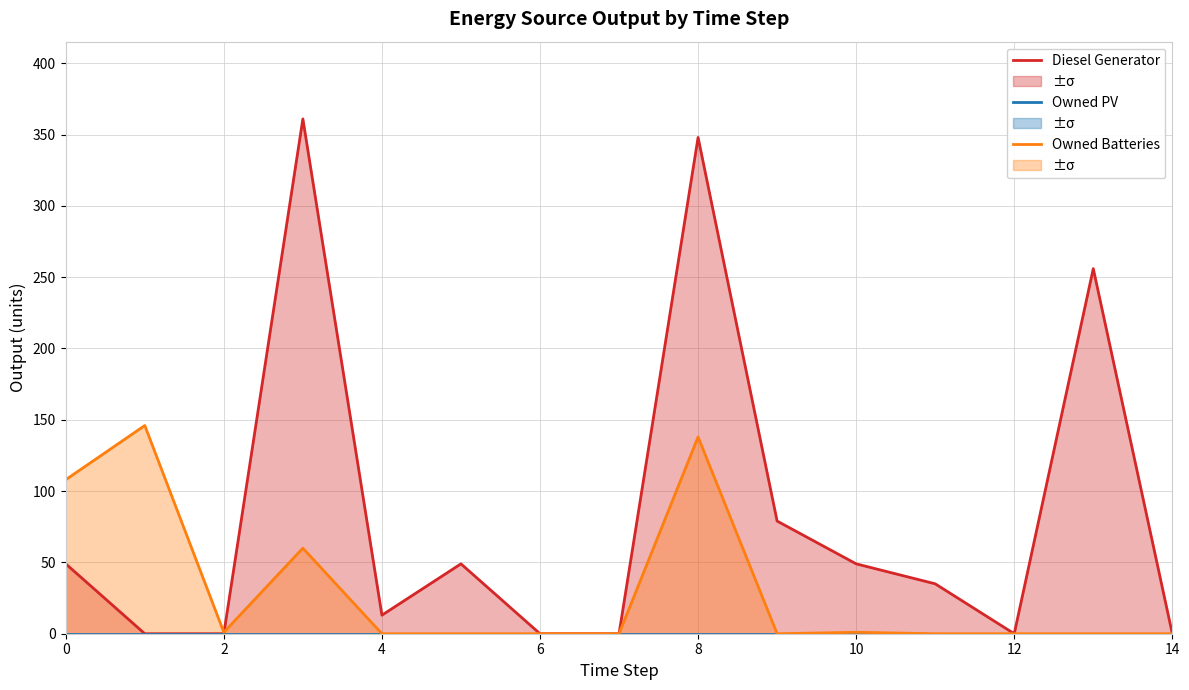

At which category is the sum across all series the highest?

8